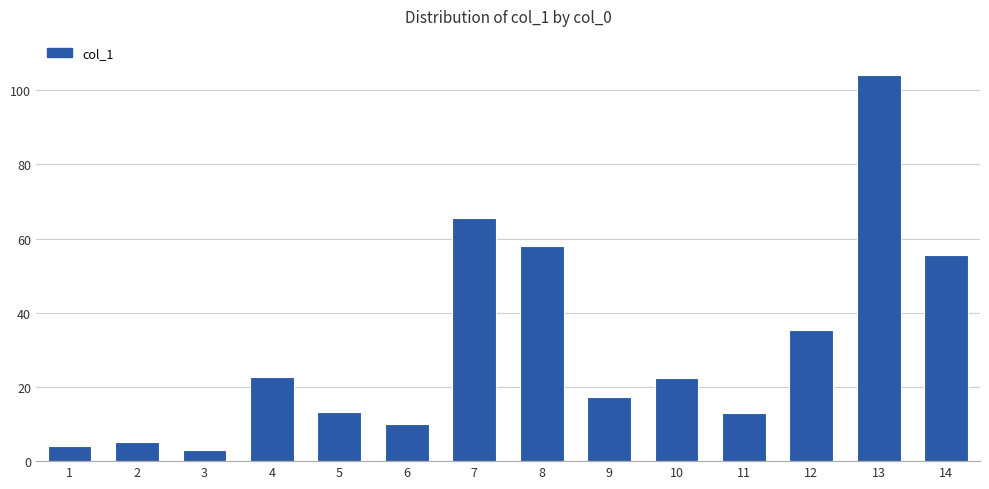

What is the change in value from 11 to 13?

+91.1